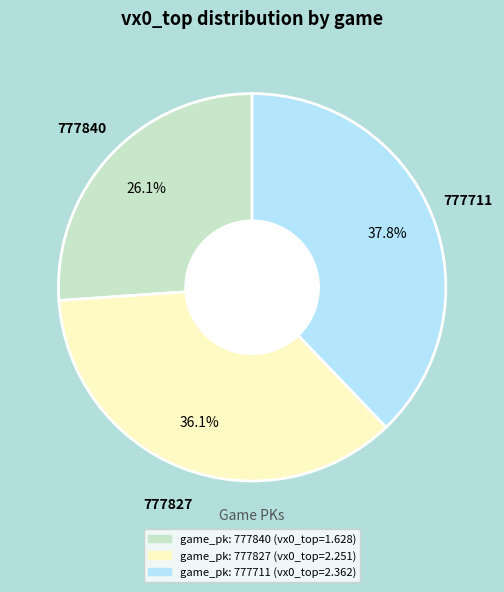

Is there a majority slice in this chart?

No